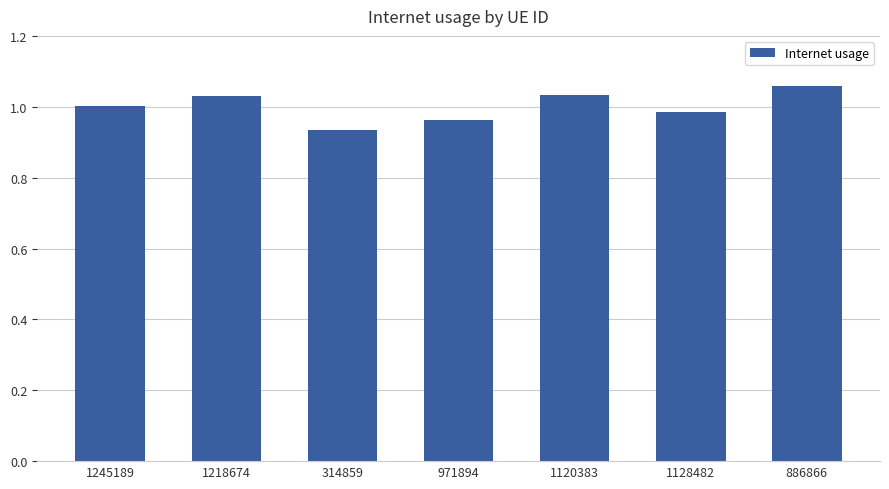

Where is the data nearest to the value 0?

314859